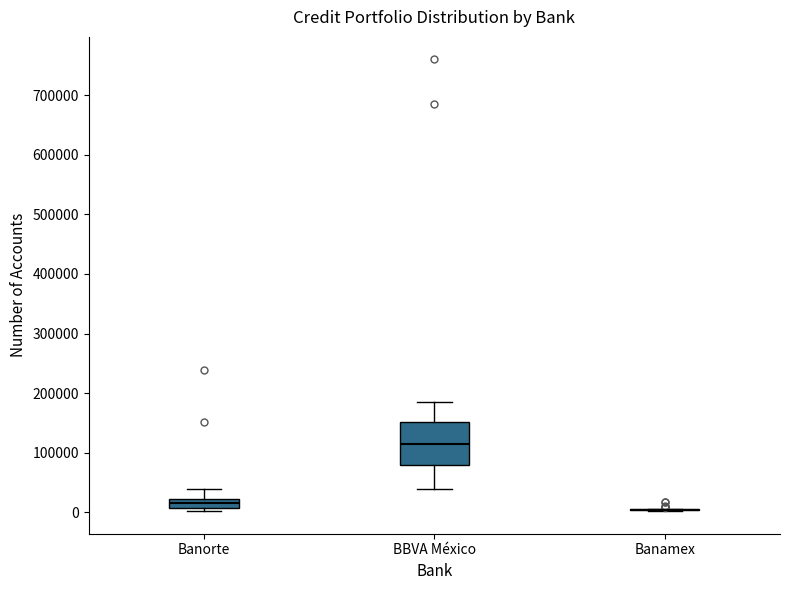

Where does the median line of the box for BBVA México sit on the y-axis? The values are not printed on the chart, so give them approximately, as read against the axis.

110000